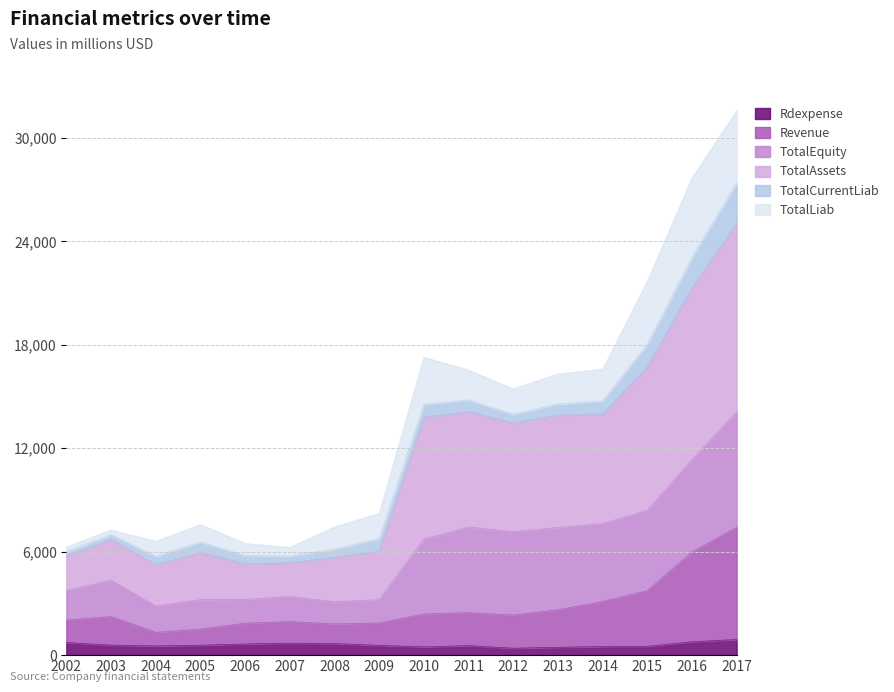

What is the difference between the highest and lowest values at 2007?

4657.3